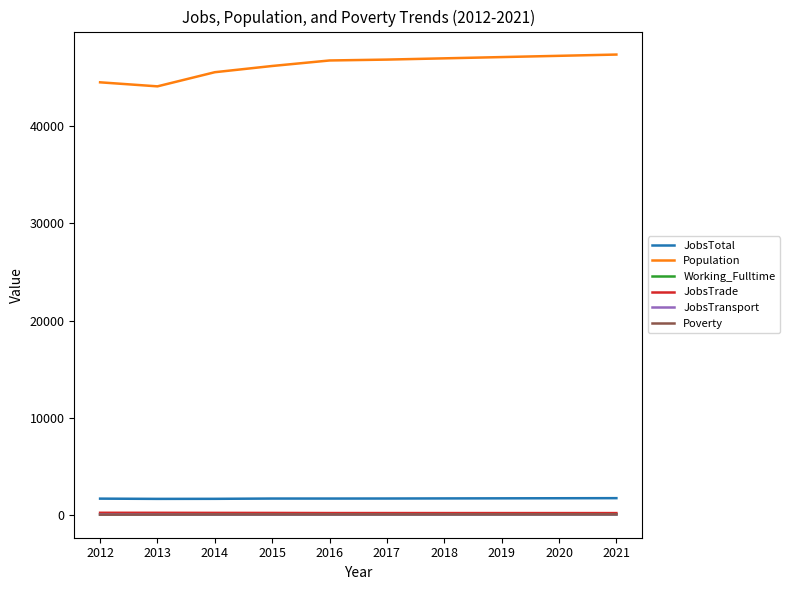

True or false: JobsTrade has a value of 235 at 2021.

True